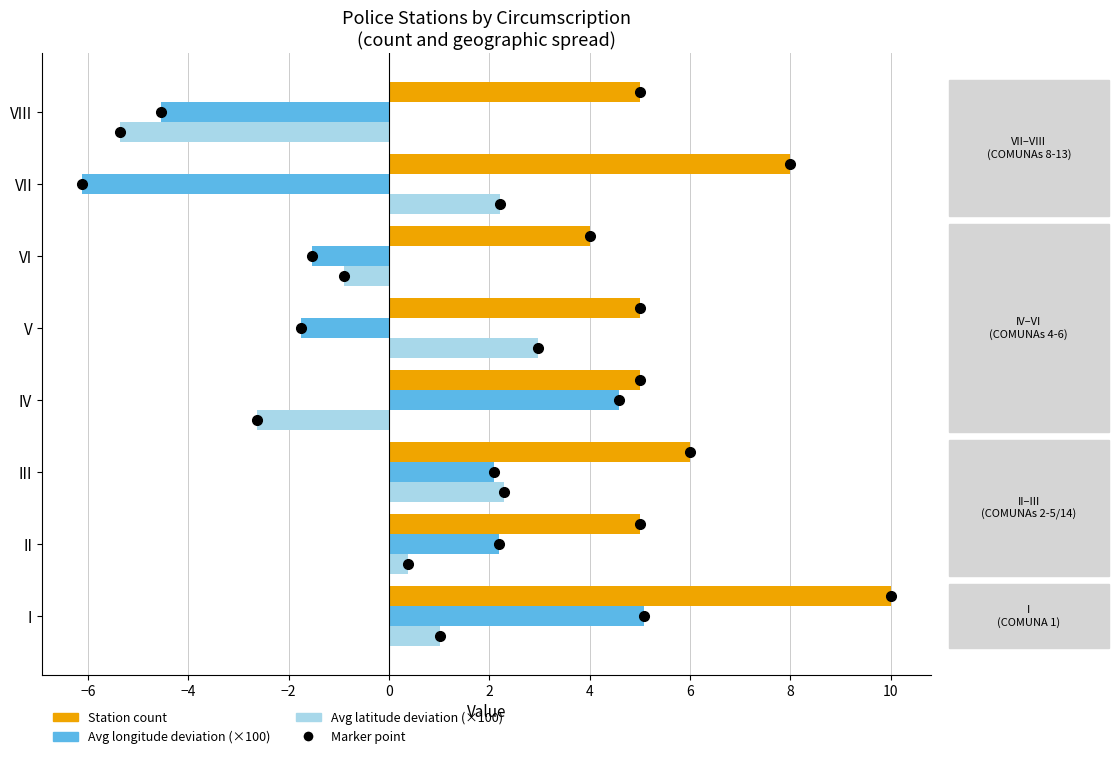

Rank the series by their maximum value, from lowest to highest.

Avg latitude deviation (×100), Avg longitude deviation (×100), Station count